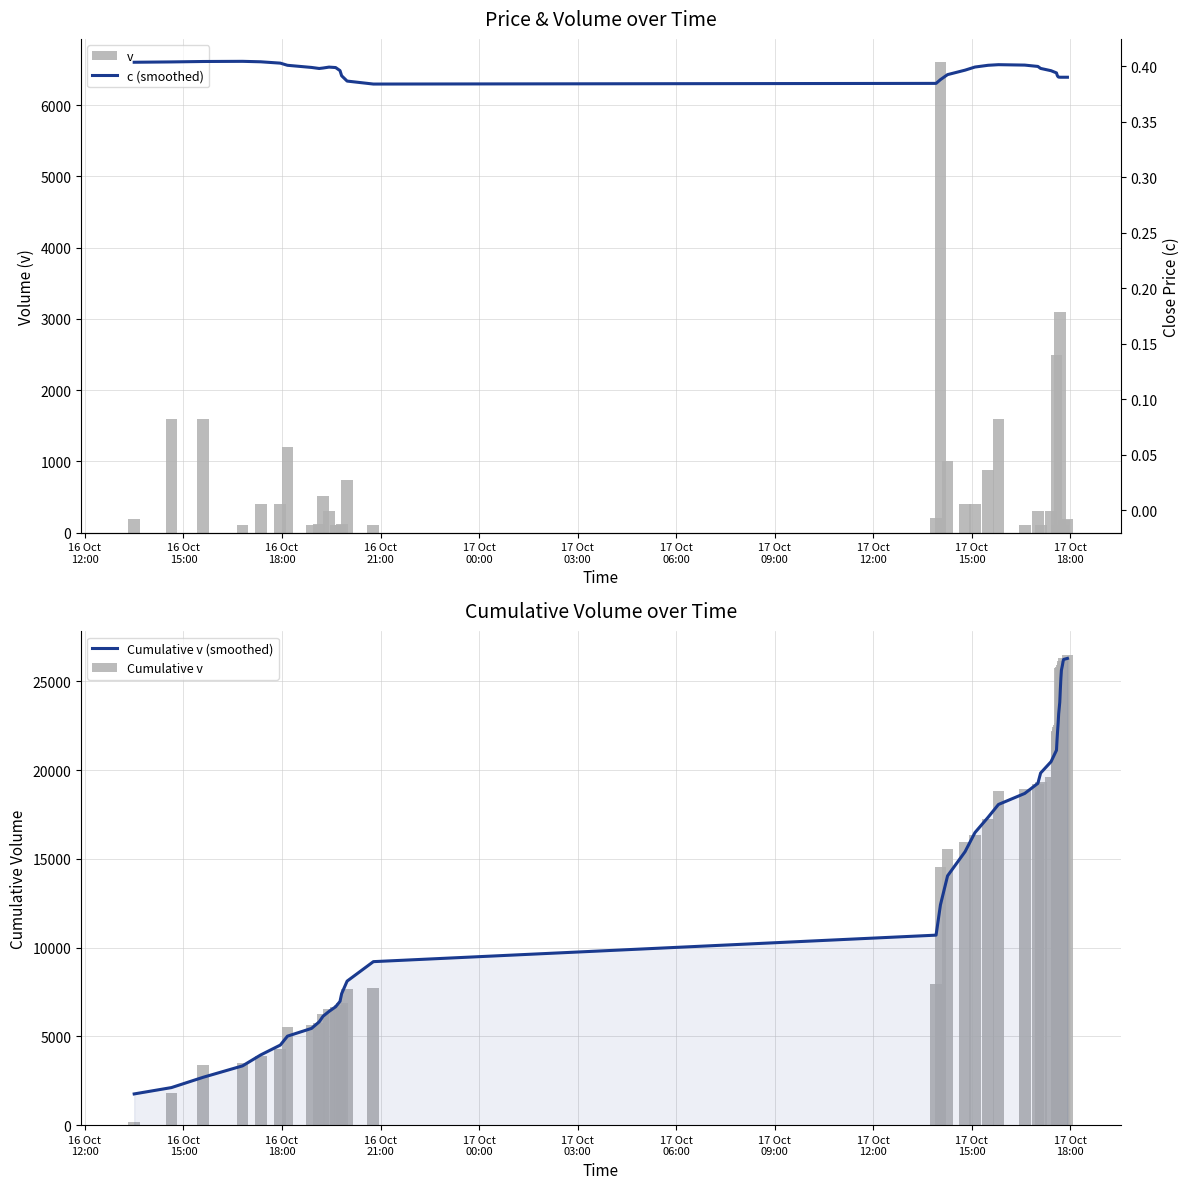

What is the smallest value displayed?

0.4